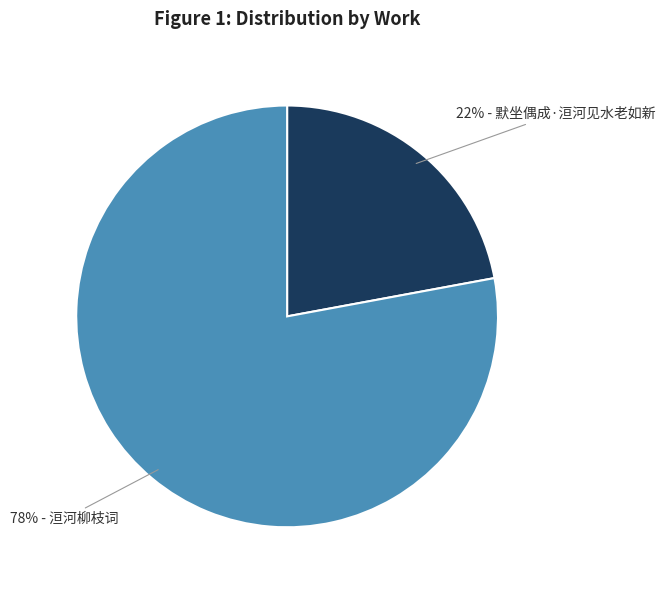

To the nearest percent, what is the difference between the largest and smallest slice percentages?

56%